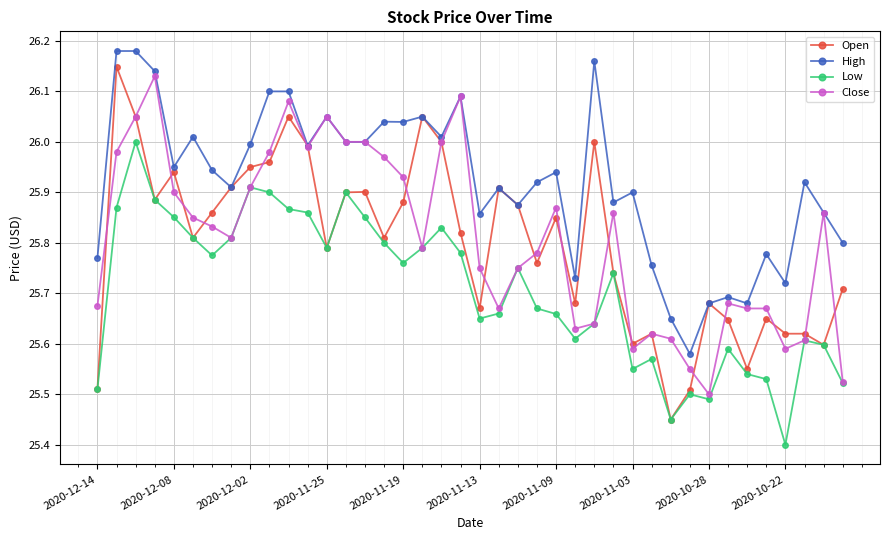

True or false: High and Low intersect in this chart.

False